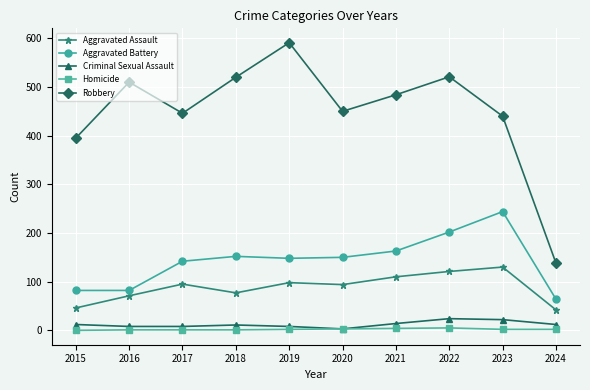

Is the value of Criminal Sexual Assault at 2019 greater than the value of Robbery at 2017?

No